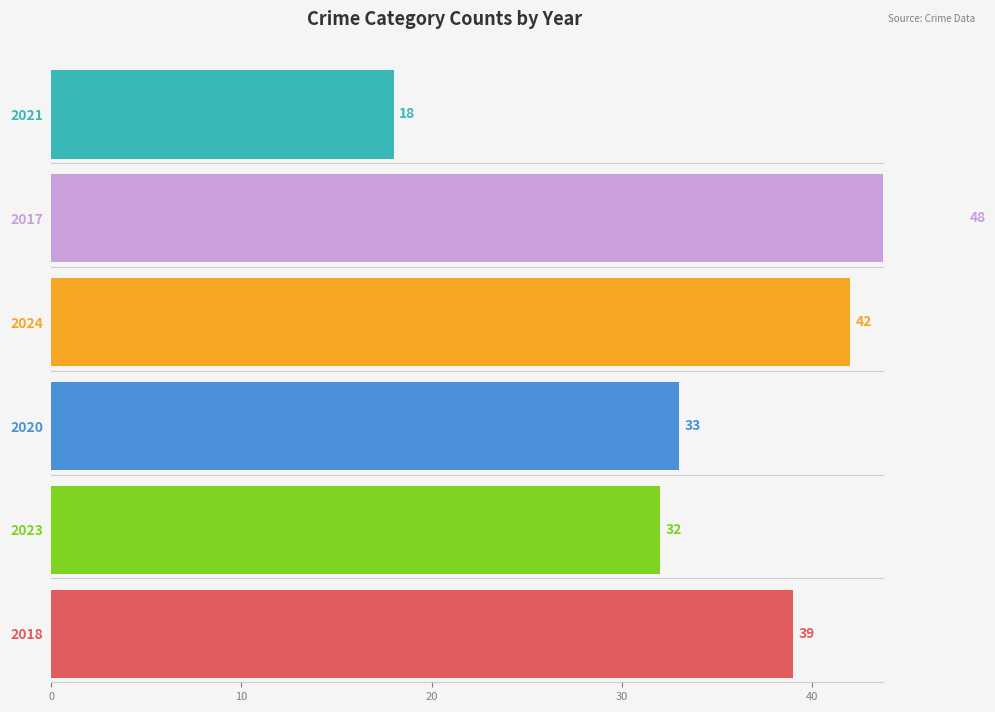

Which series has the largest total across all categories?

2017